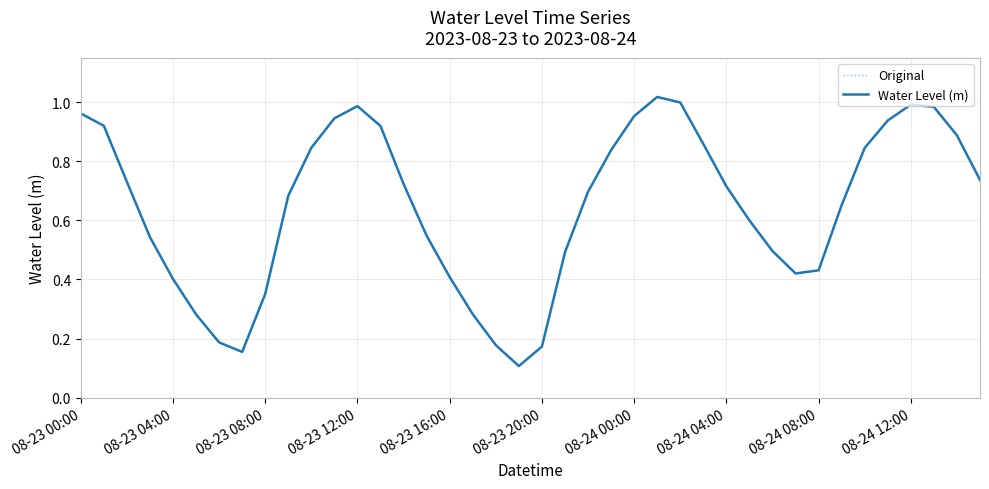

In Water Level (m), how many points are higher than both neighbors (excluding endpoints)?

3